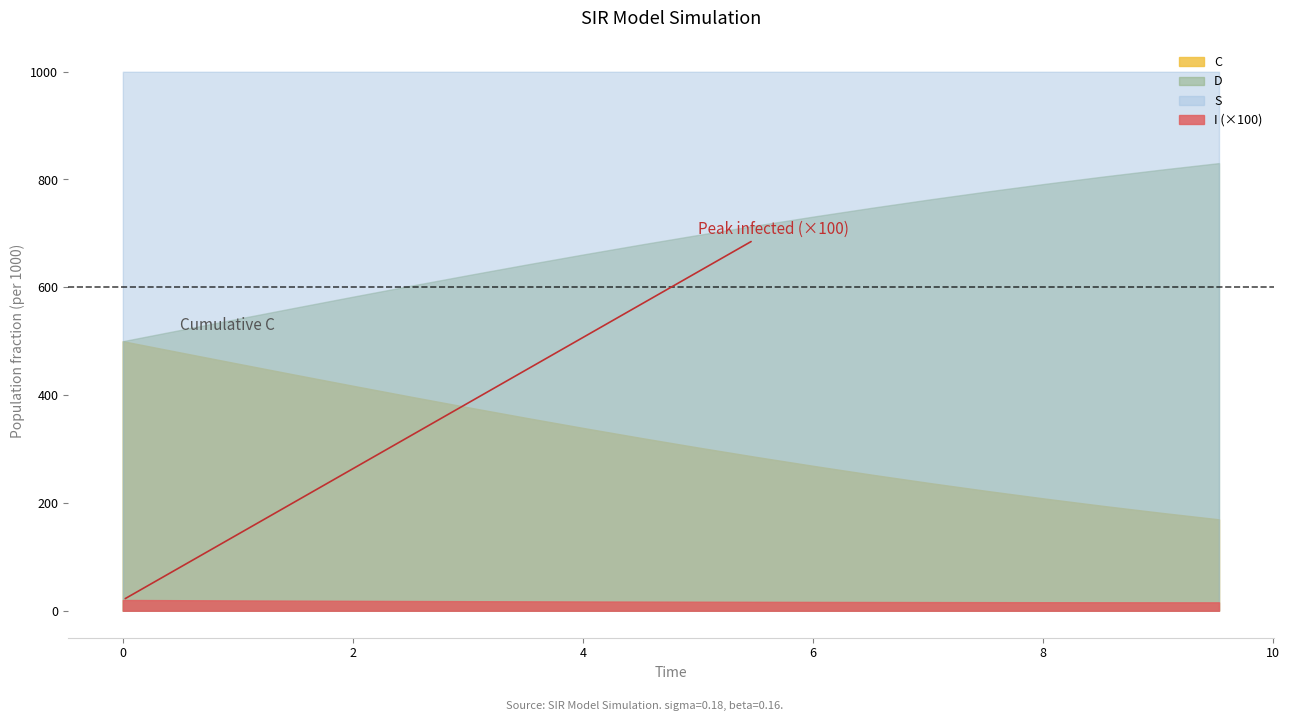

At 8.528428093645484, list the series in order from largest to smallest.

S, D, C, I